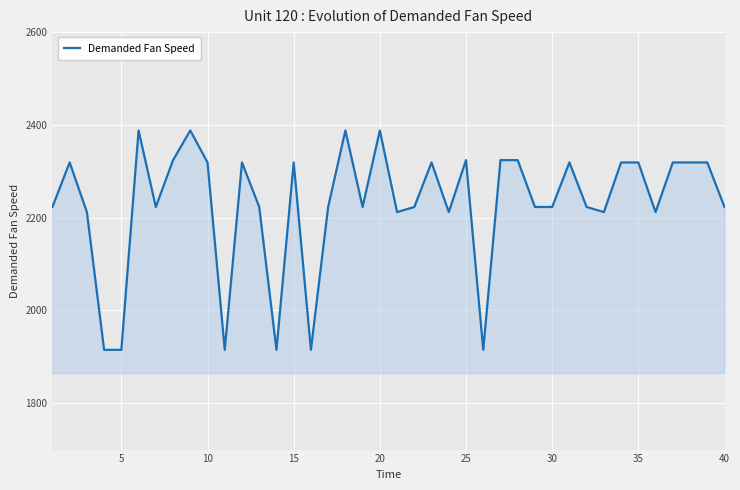

What is the smallest value displayed?

1915